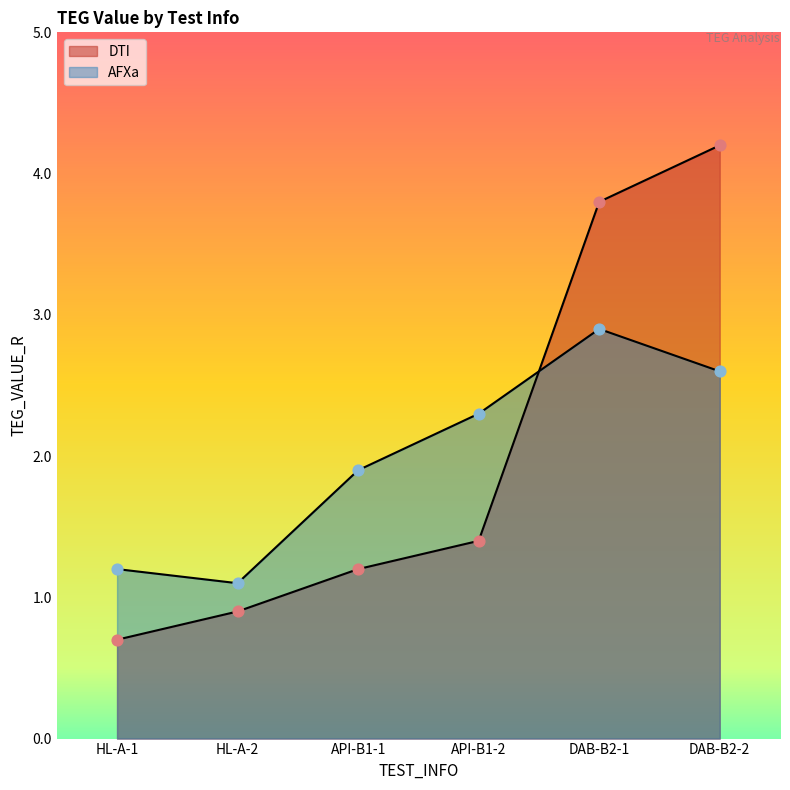

Which series contains the lowest Y value?

DTI